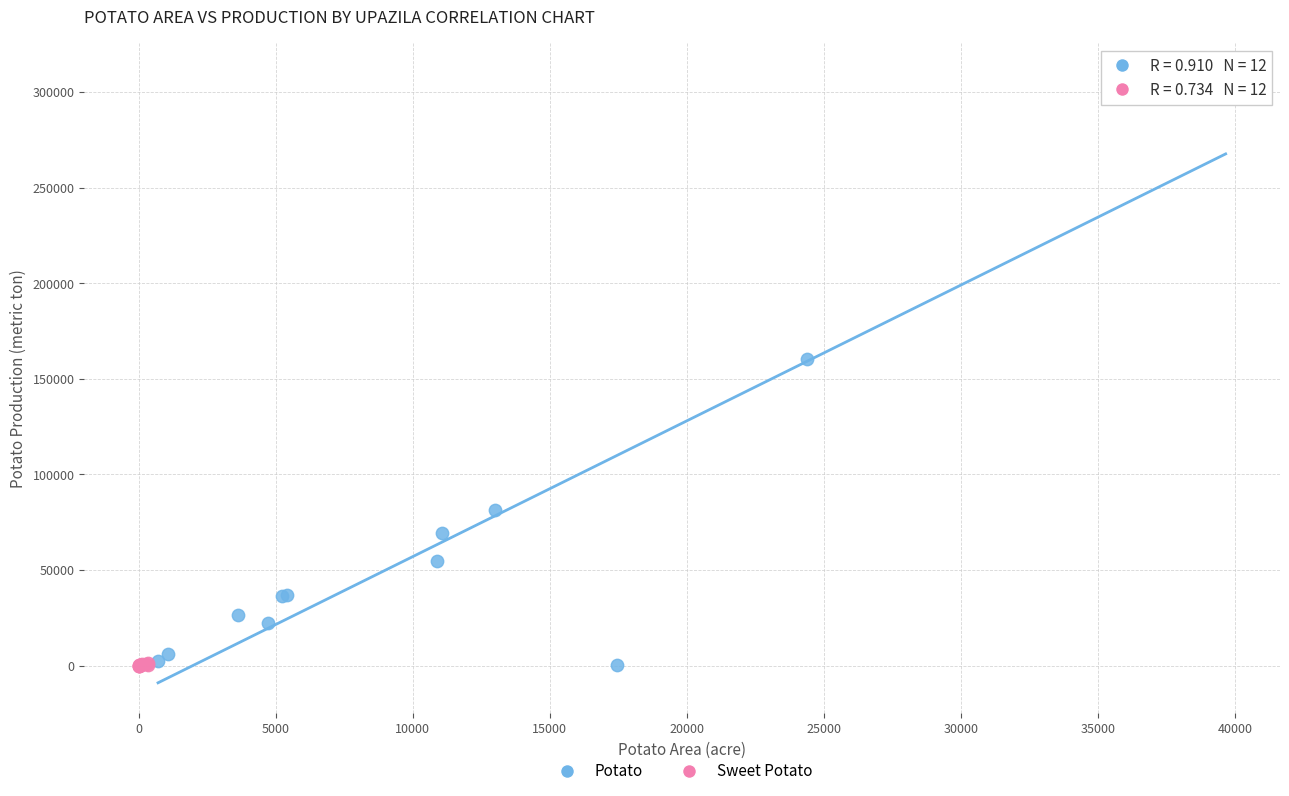

Which series has the largest Y range (max minus min)?

Potato